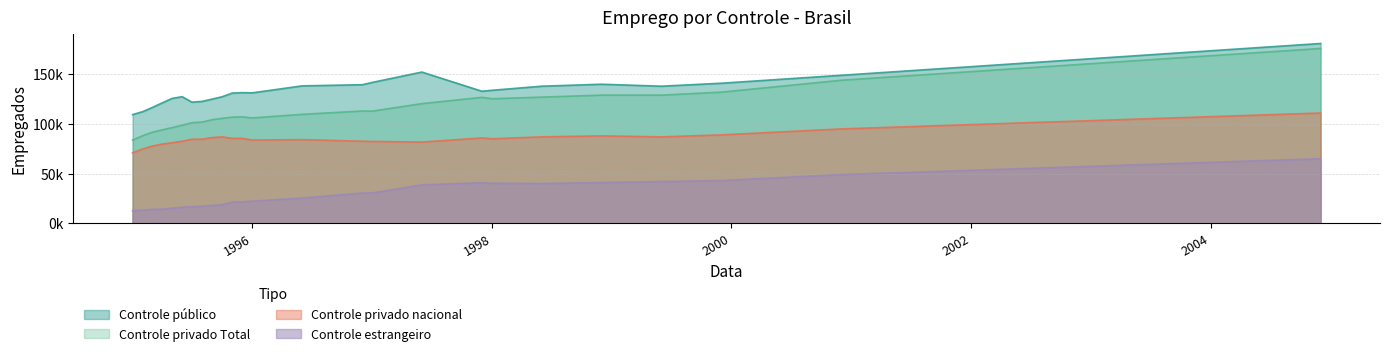

At which label is Controle público closest to 147199?

2000-07